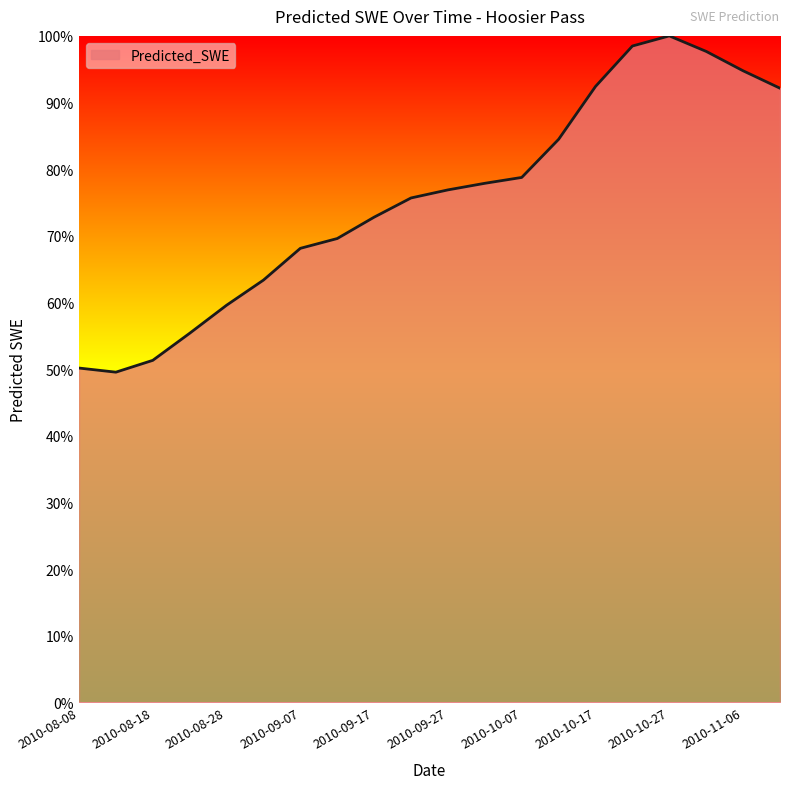

Does the chart display data point markers on the line(s)?

No